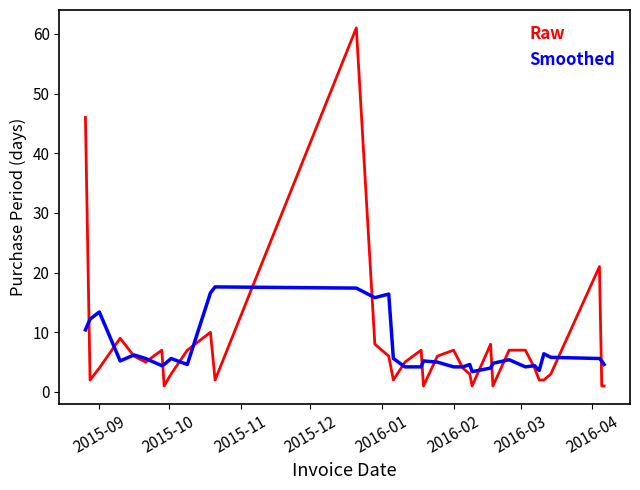

List the series in order of their peak value, highest first.

Raw, Smoothed